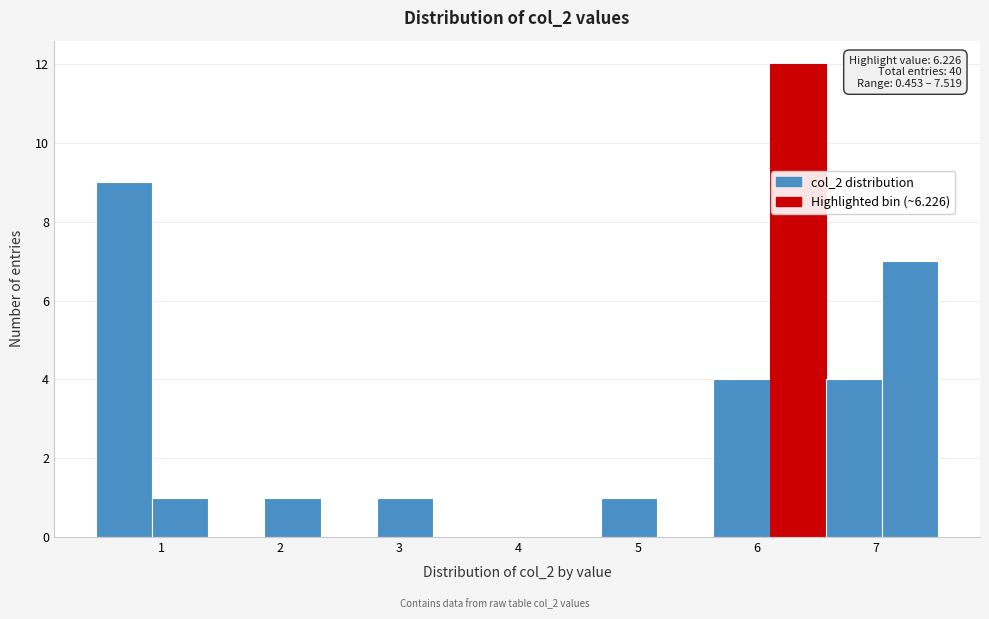

Which range on the x-axis has the tallest bar?

6.1 to 6.6